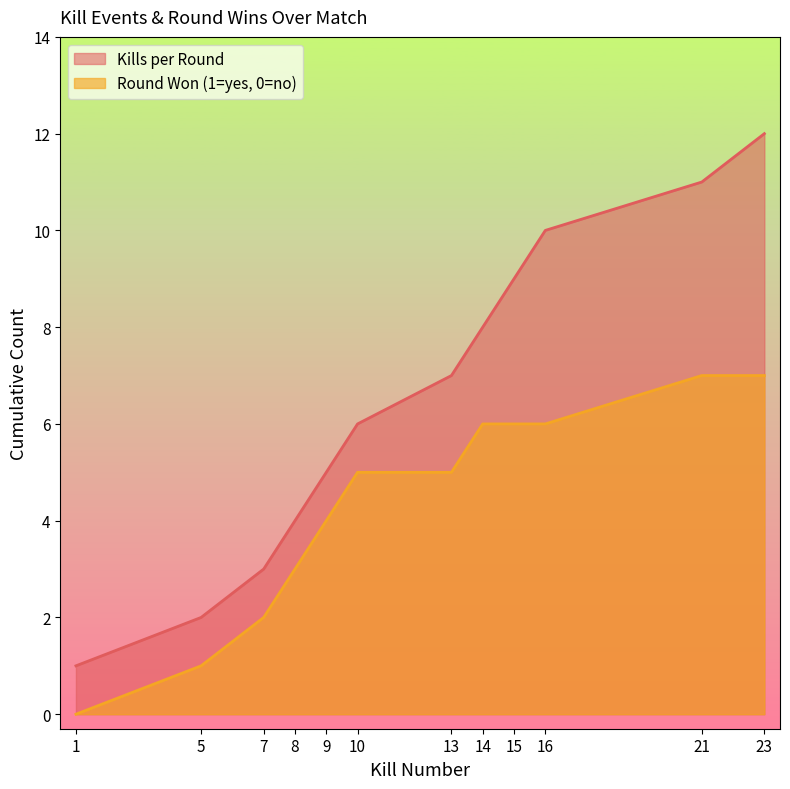

What is the average value?

6